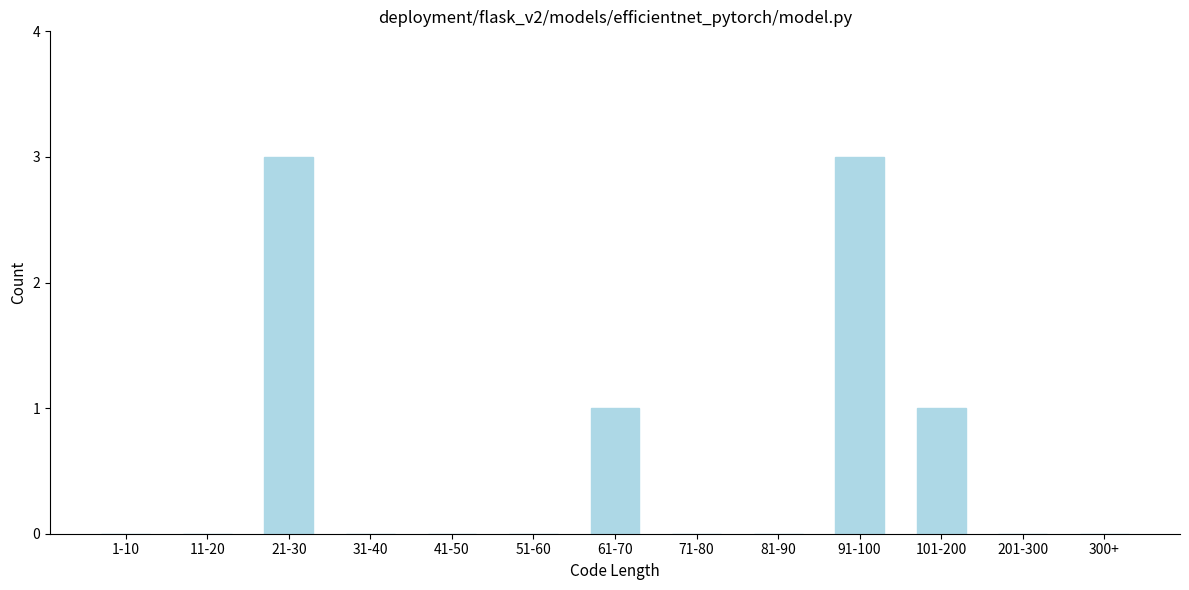

Reading right to left, list all the values displayed in this chart.

300+=0	201-300=0	101-200=1	91-100=3	81-90=0	71-80=0	61-70=1	51-60=0	41-50=0	31-40=0	21-30=3	11-20=0	1-10=0